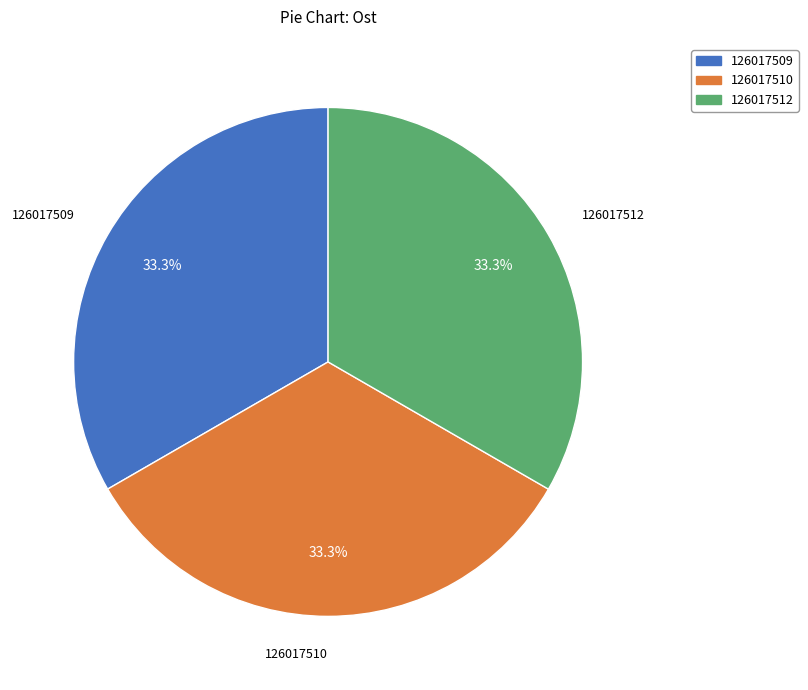

Is there a majority slice in this chart?

No